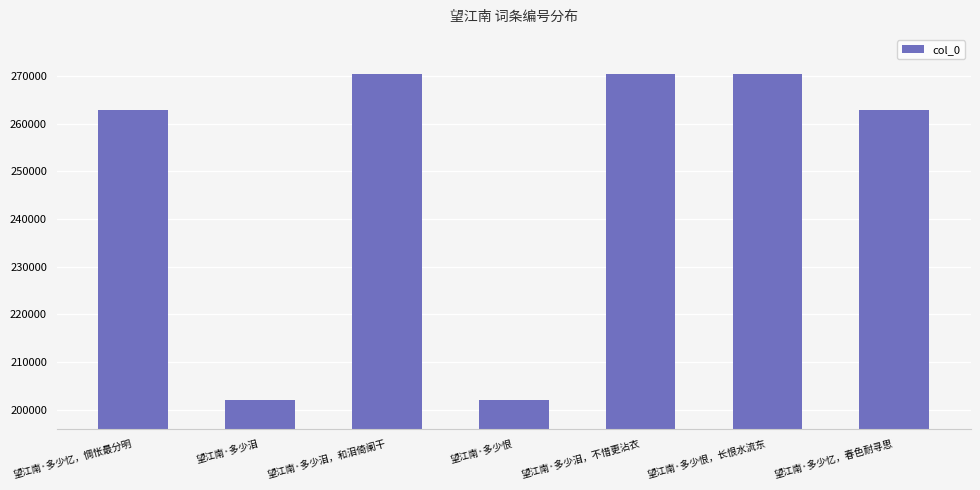

The value at 望江南·多少泪，不惜更沾衣 is 171330. True or false?

False